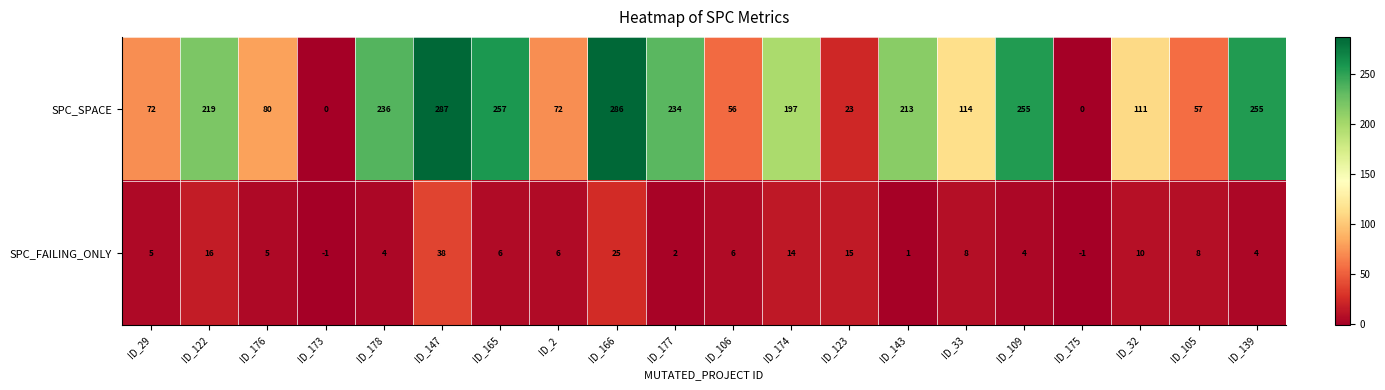

At ID_176, list the series in order from largest to smallest.

SPC_SPACE, SPC_FAILING_ONLY